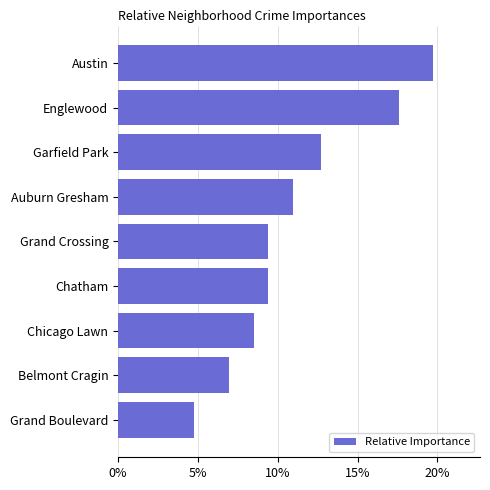

Are the bars horizontal?

Yes